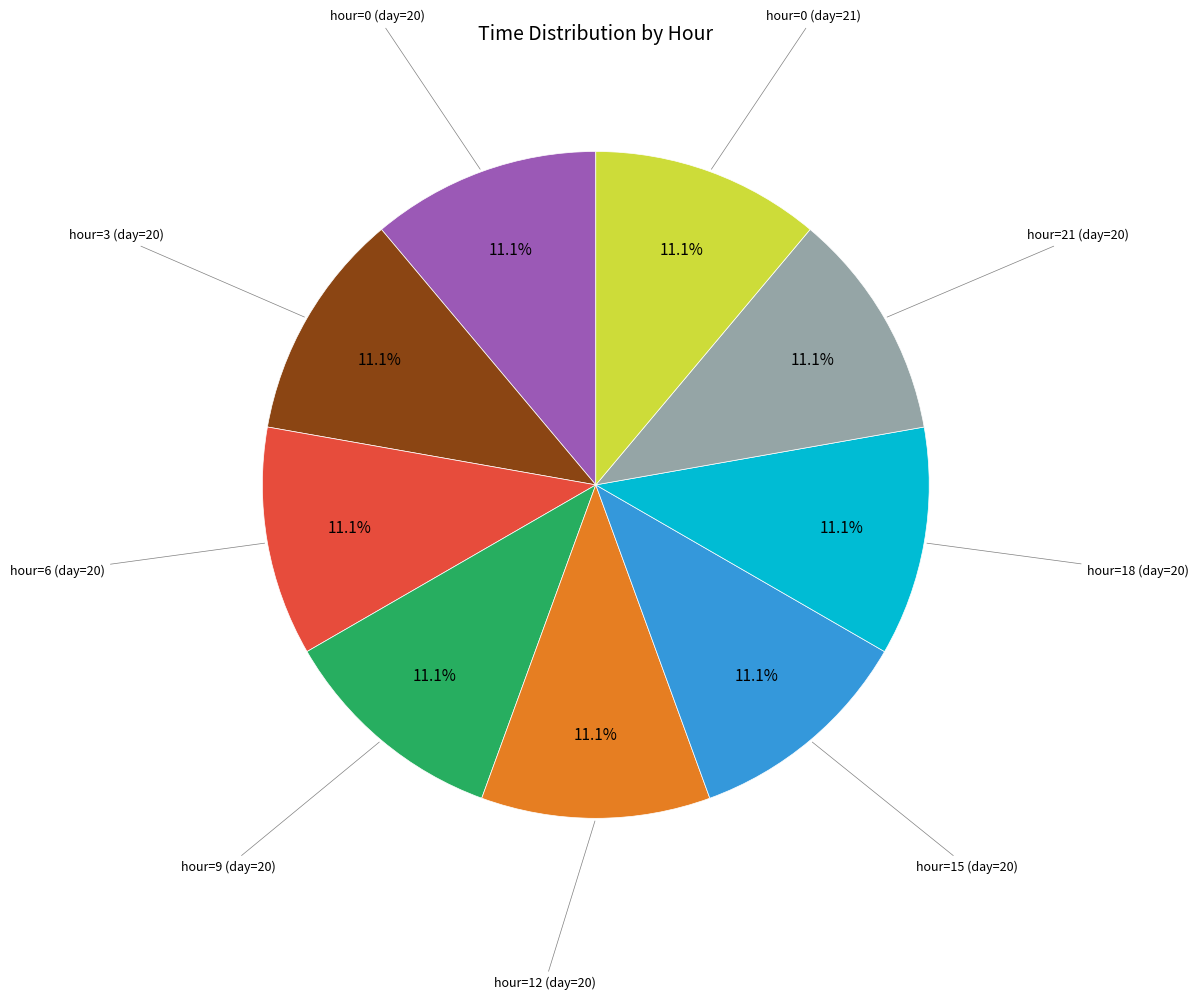

Is there a majority slice in this chart?

No